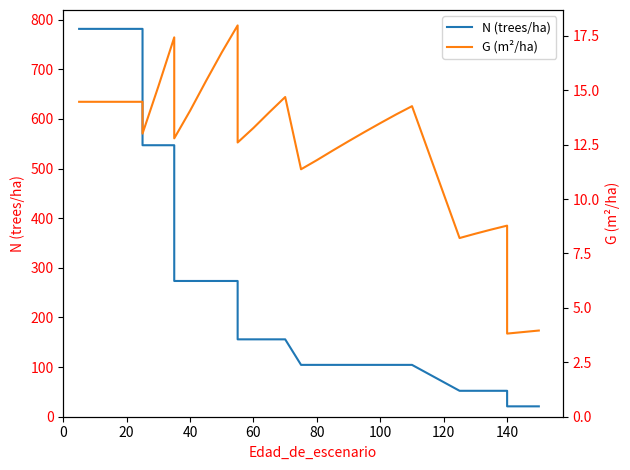

At 20, list the series in order from largest to smallest.

N (trees/ha), G (m²/ha)